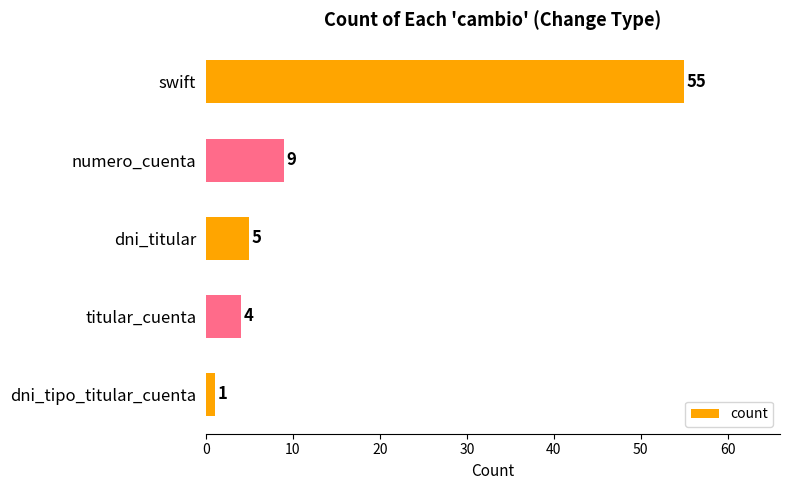

The chart shows a value of 1 at dni_tipo_titular_cuenta. True or false?

True